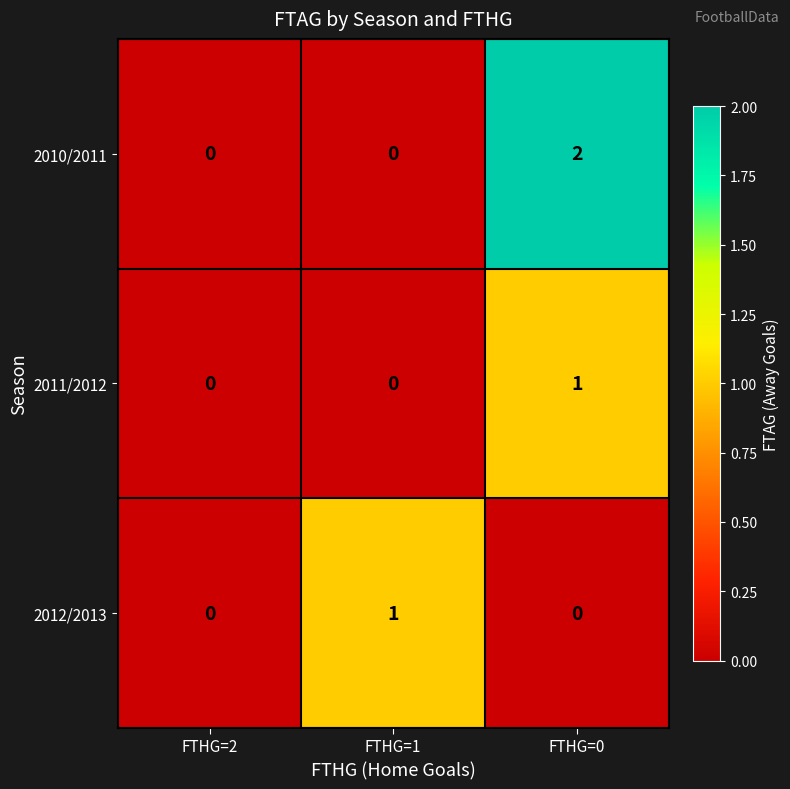

Which category has the highest value across all series?

FTHG=0